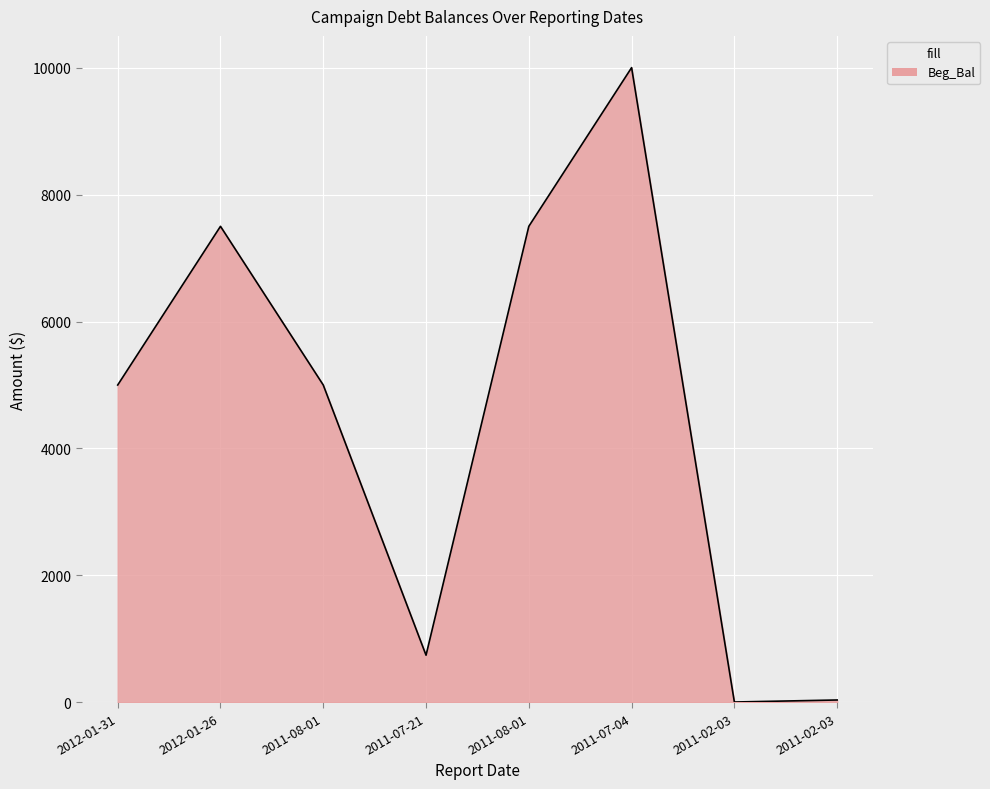

Does the chart have visible grid lines?

Yes